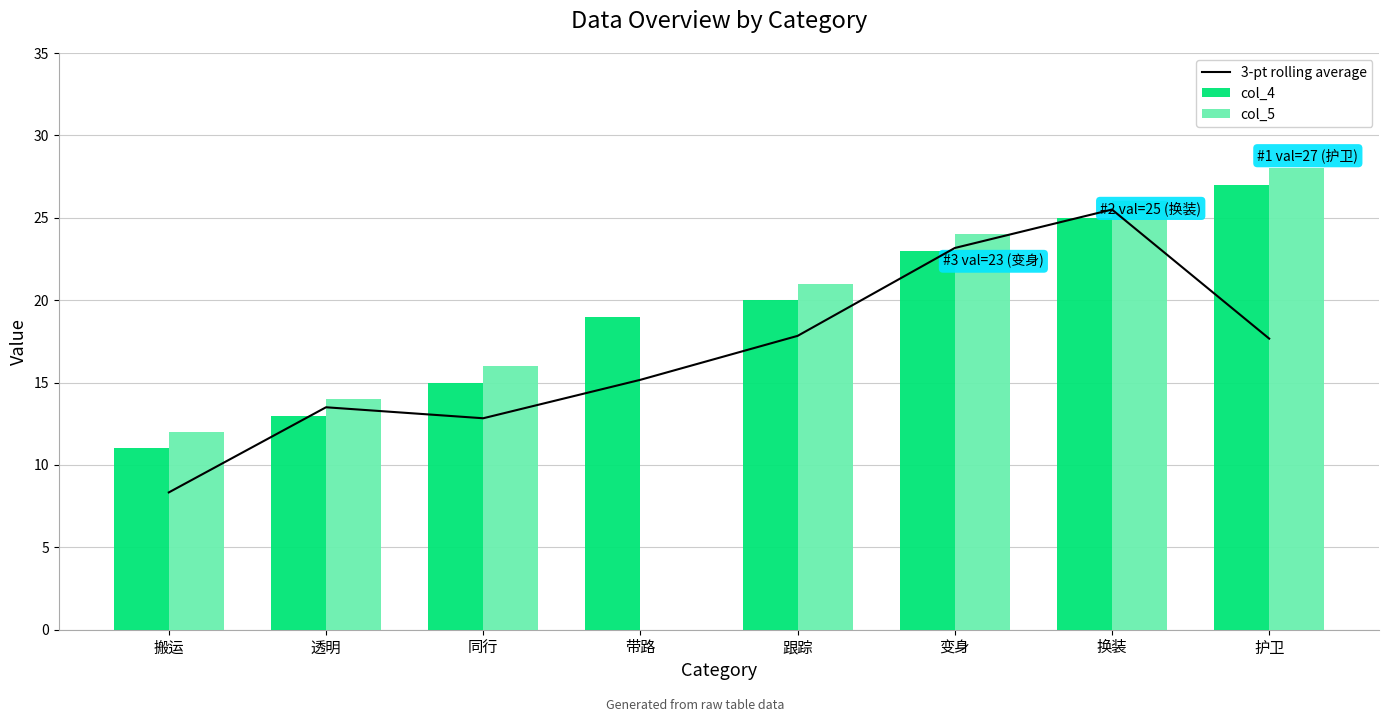

Reading left to right, list all the values displayed in this chart.

3-pt rolling average: 8.3	13.5	12.8	15.2	17.8	23.2	25.5	17.7
col_4: 11.0	13.0	15.0	19.0	20.0	23.0	25.0	27.0
col_5: 12.0	14.0	16.0	0.0	21.0	24.0	26.0	28.0